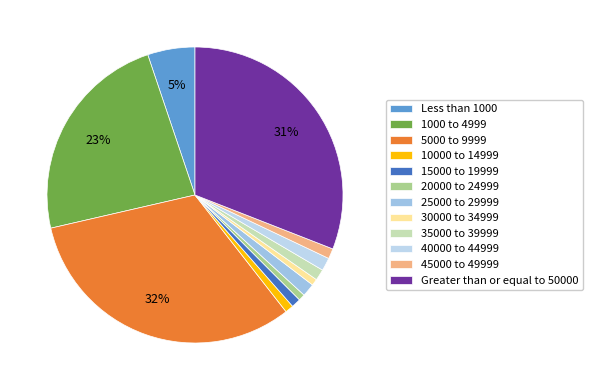

Is it true that 10000 to 14999 is 1% of the pie?

True